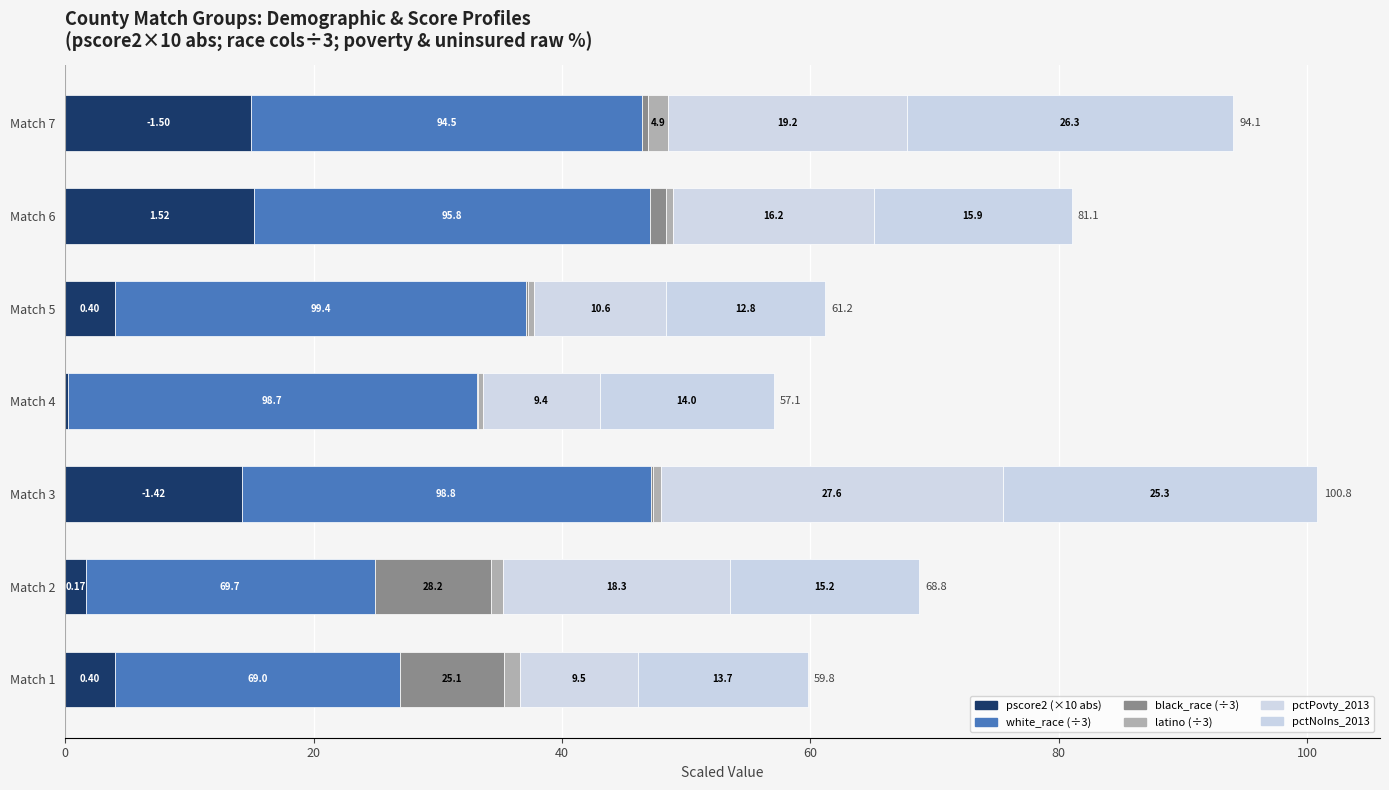

Reading right to left, extract all data points from this chart.

pscore2 (×10 abs): 15.0	15.2	4.0	0.2	14.2	1.7	4.0
white_race (÷3): 31.5	31.9	33.1	32.9	32.9	23.2	23.0
black_race (÷3): 0.5	1.3	0.1	0.1	0.1	9.4	8.4
latino (÷3): 1.6	0.6	0.5	0.4	0.6	0.9	1.2
pctPovty_2013: 19.2	16.2	10.6	9.4	27.6	18.3	9.5
pctNoIns_2013: 26.3	15.9	12.8	14.0	25.3	15.2	13.7